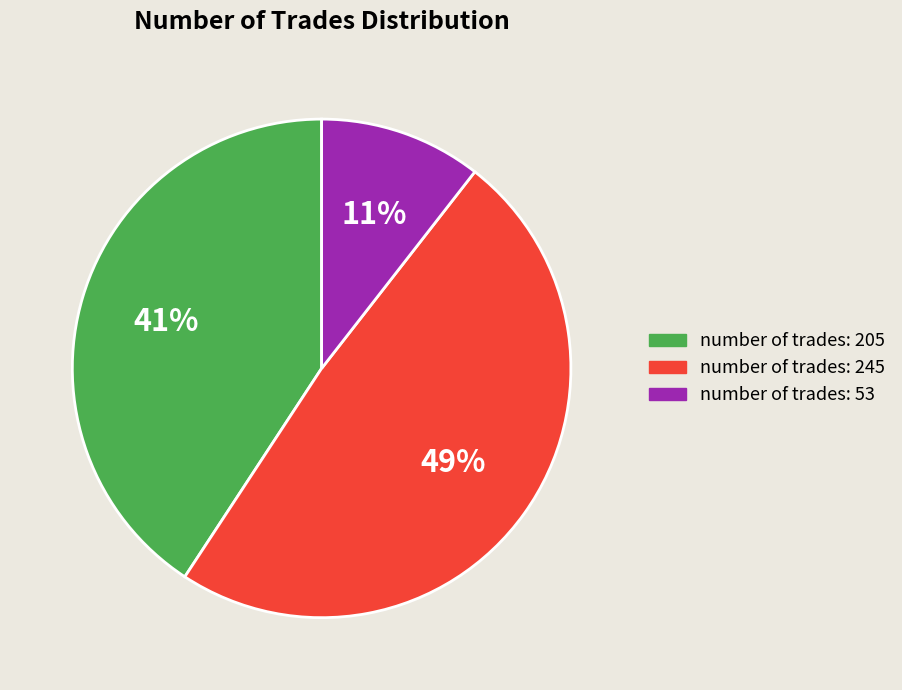

To the nearest percent, what is the difference between the largest and smallest slice percentages?

38%